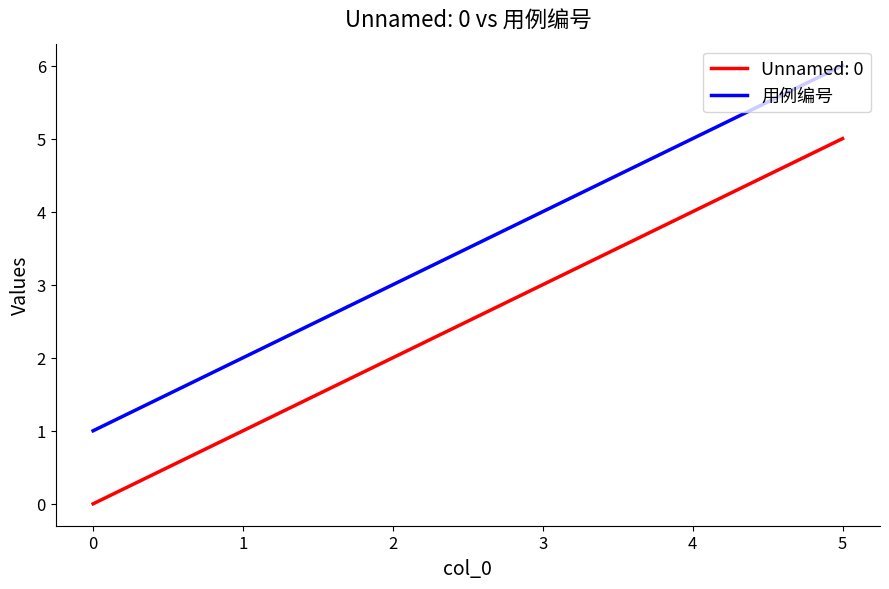

List the series in order of their peak value, highest first.

用例编号, Unnamed: 0